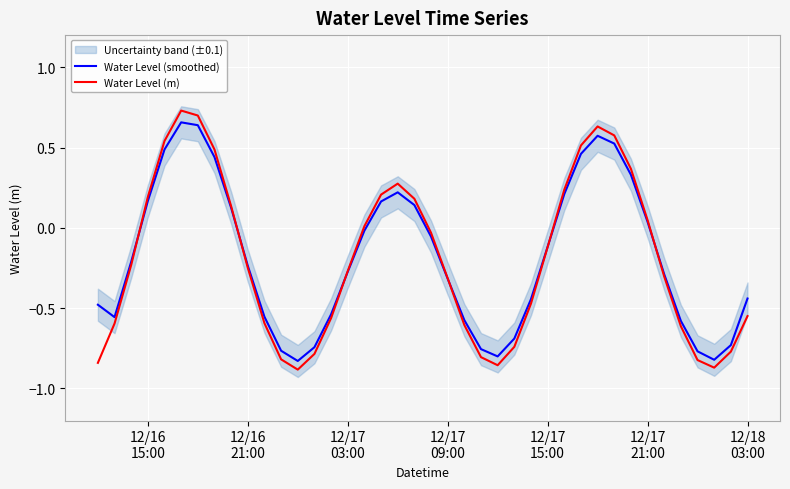

How many data points does each series have?

40